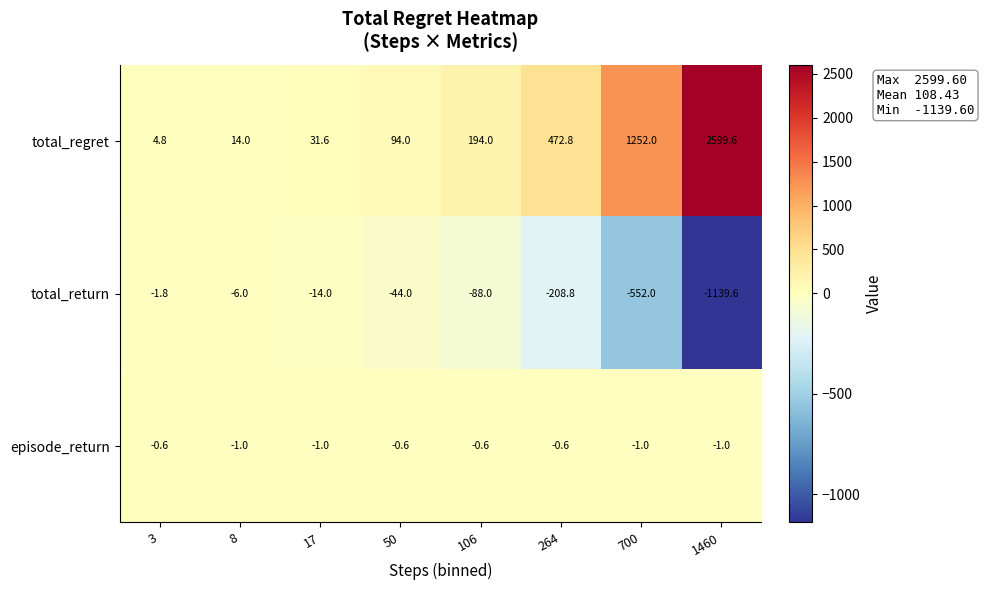

How many data points in total_return are above -44?

3